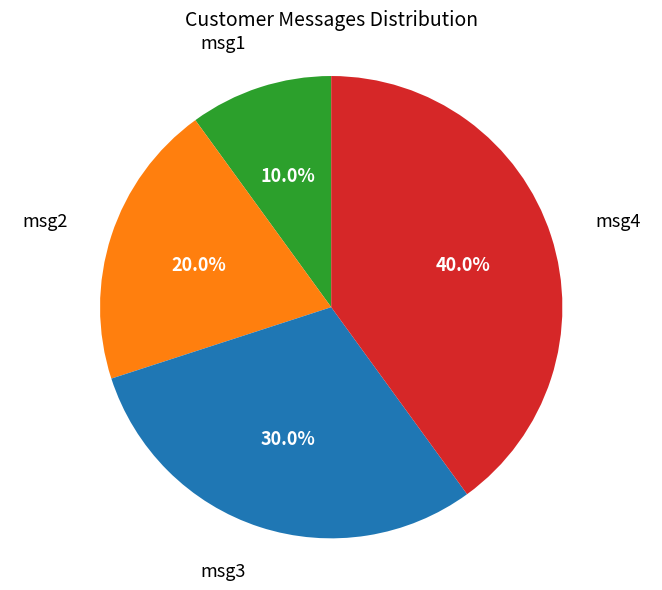

How many slices are in this pie chart?

4